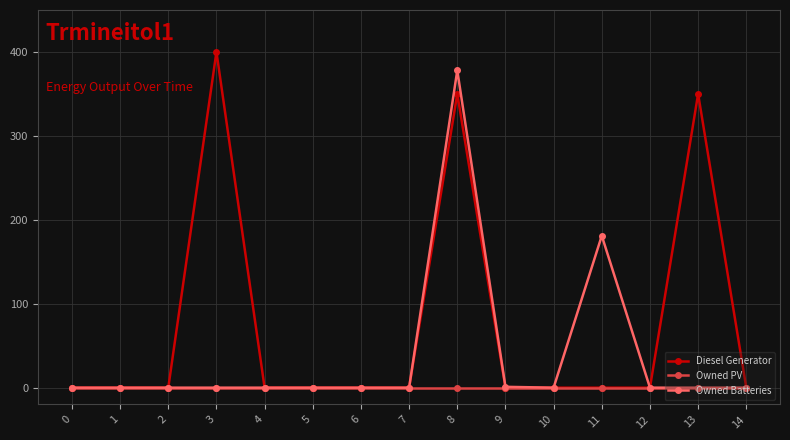

How many lines are shown in the chart?

3